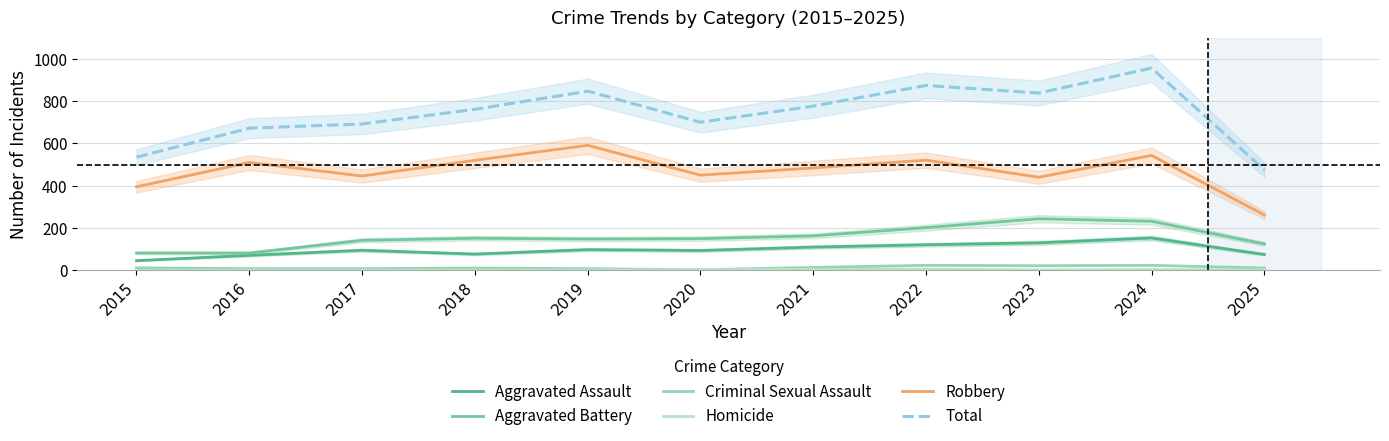

Where does the Aggravated Battery series first go above 150?

2018